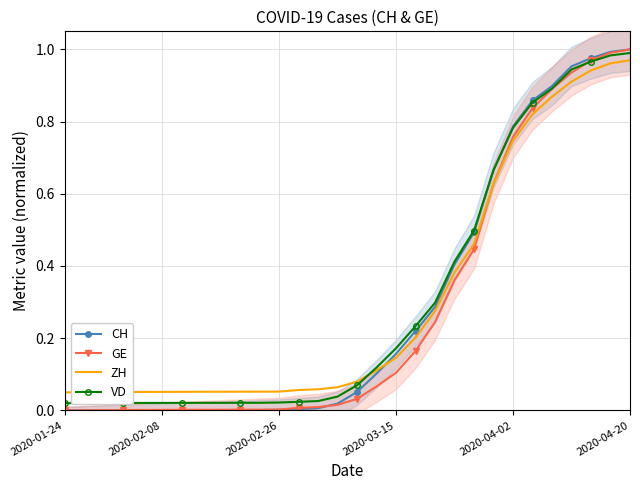

True or false: VD and CH cross at least once.

True